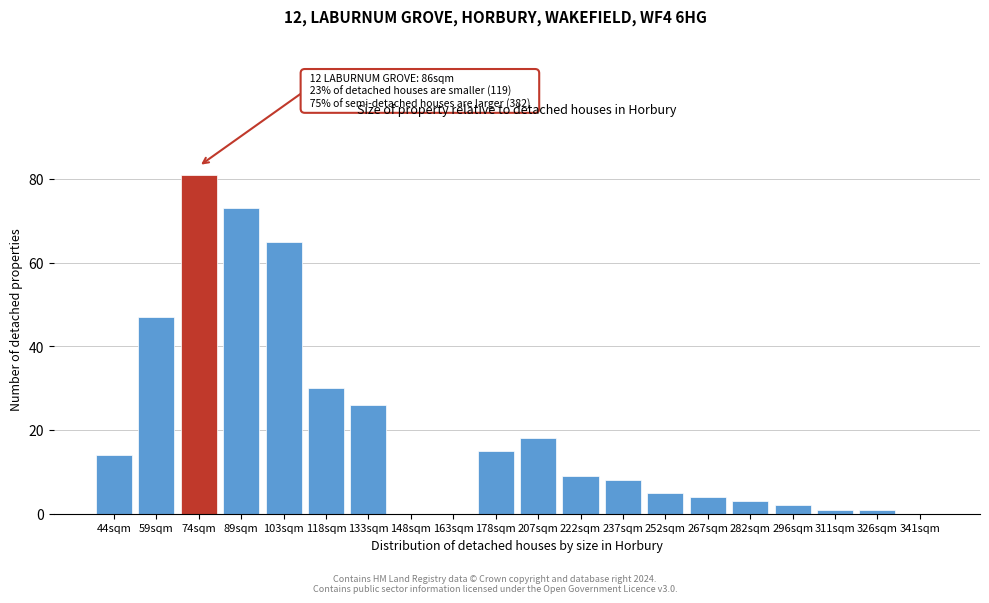

Reading left to right, what are all the values shown in this chart?

44sqm=14	59sqm=47	74sqm=81	89sqm=73	103sqm=65	118sqm=30	133sqm=26	148sqm=0	163sqm=0	178sqm=15	207sqm=18	222sqm=9	237sqm=8	252sqm=5	267sqm=4	282sqm=3	296sqm=2	311sqm=1	326sqm=1	341sqm=0